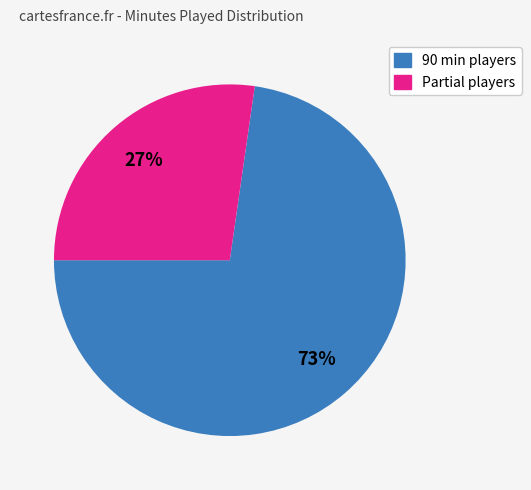

Is there a majority slice in this chart?

Yes